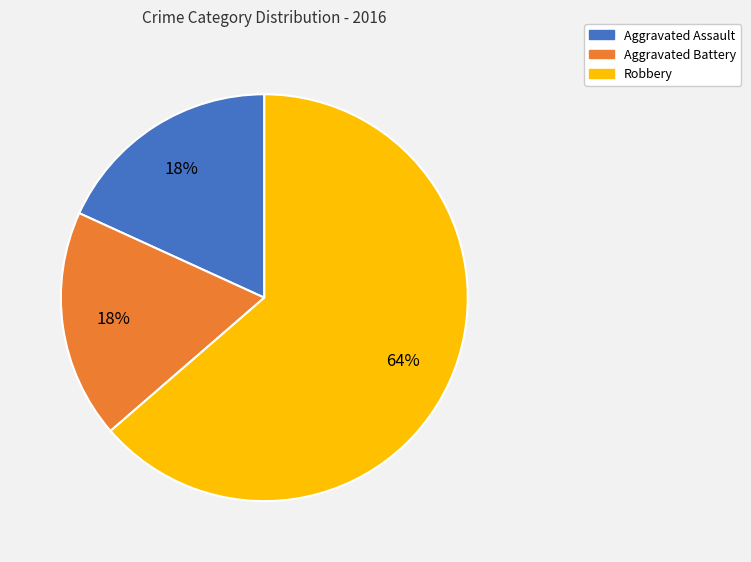

Is it true that Aggravated Assault is 18% of the pie?

True